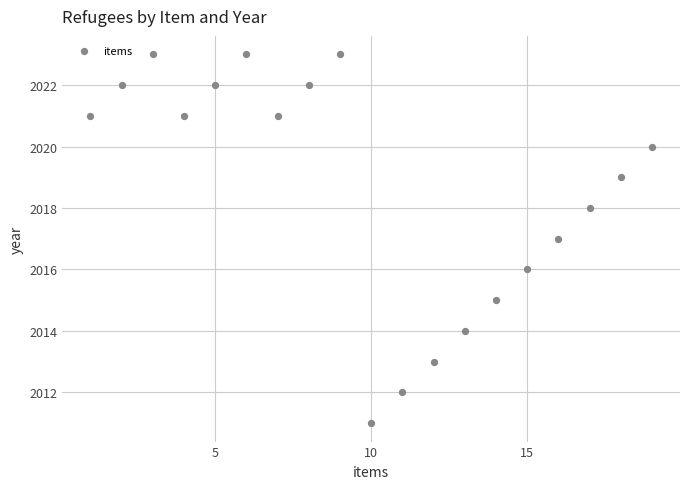

What is the range of Y values (max minus min)?

12